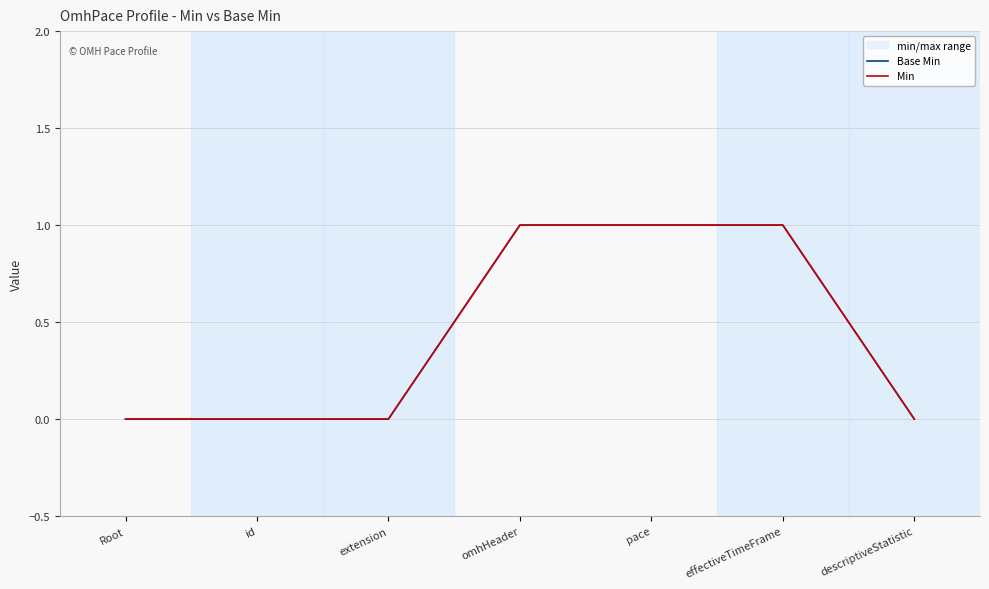

What is the difference between the Base Min values at effectiveTimeFrame and descriptiveStatistic?

1